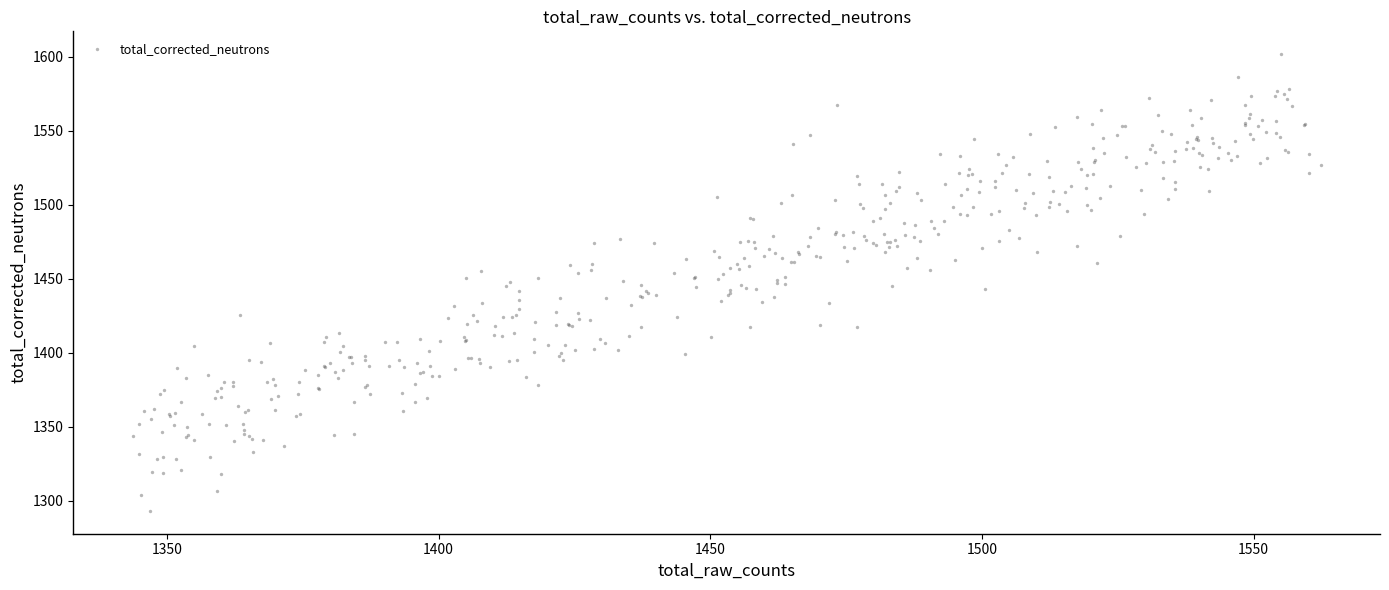

What is the range of X values (max minus min)?

218.6